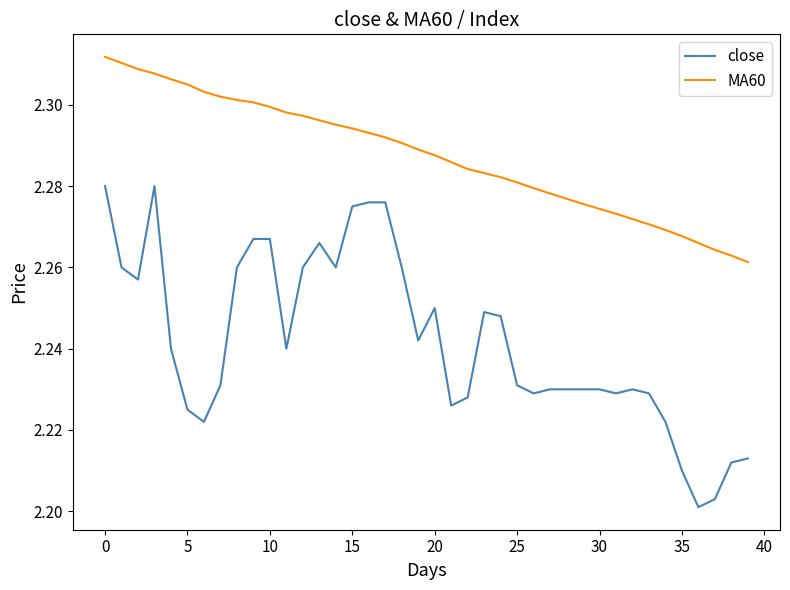

Which series has the widest spread of values?

close